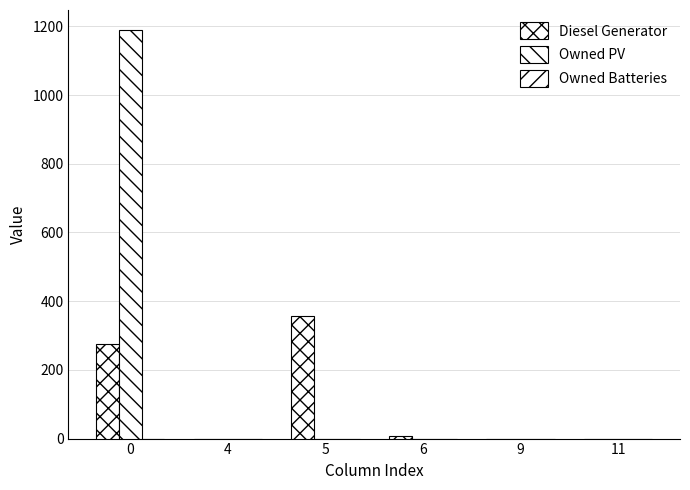

How many groups of bars are there?

6